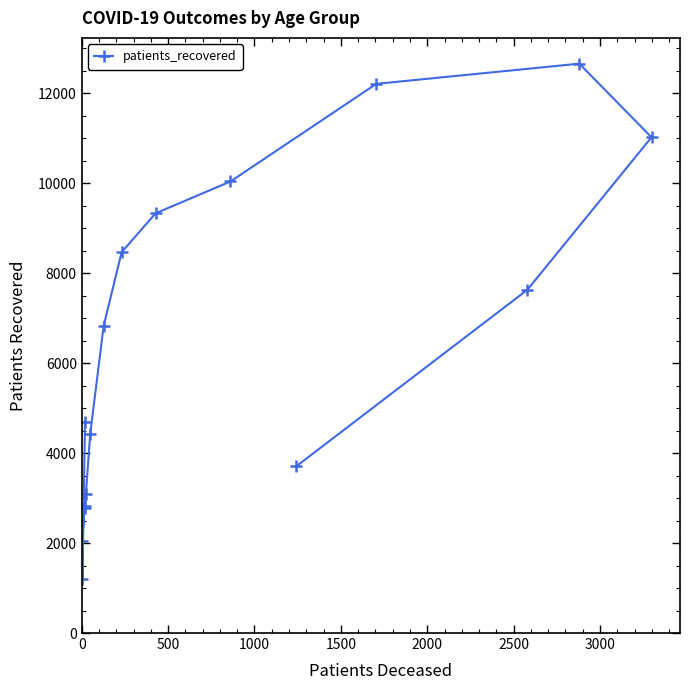

How many distinct data groups are displayed?

1